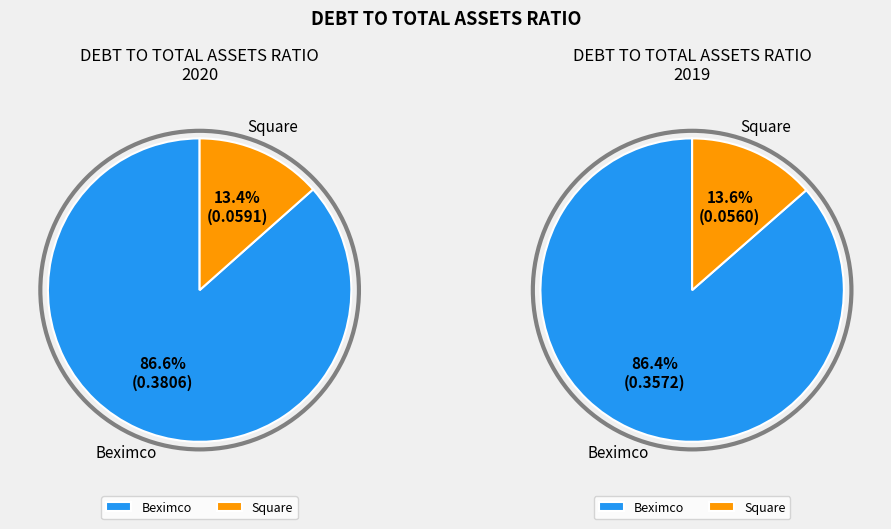

True or false: 2019 accounts for 58% of the total.

False